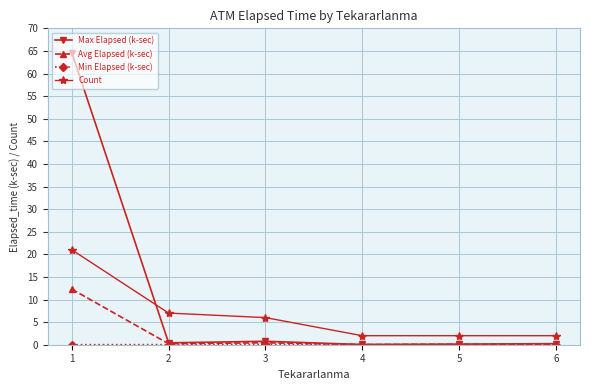

Which series has the largest range (max minus min)?

Max Elapsed (k-sec)